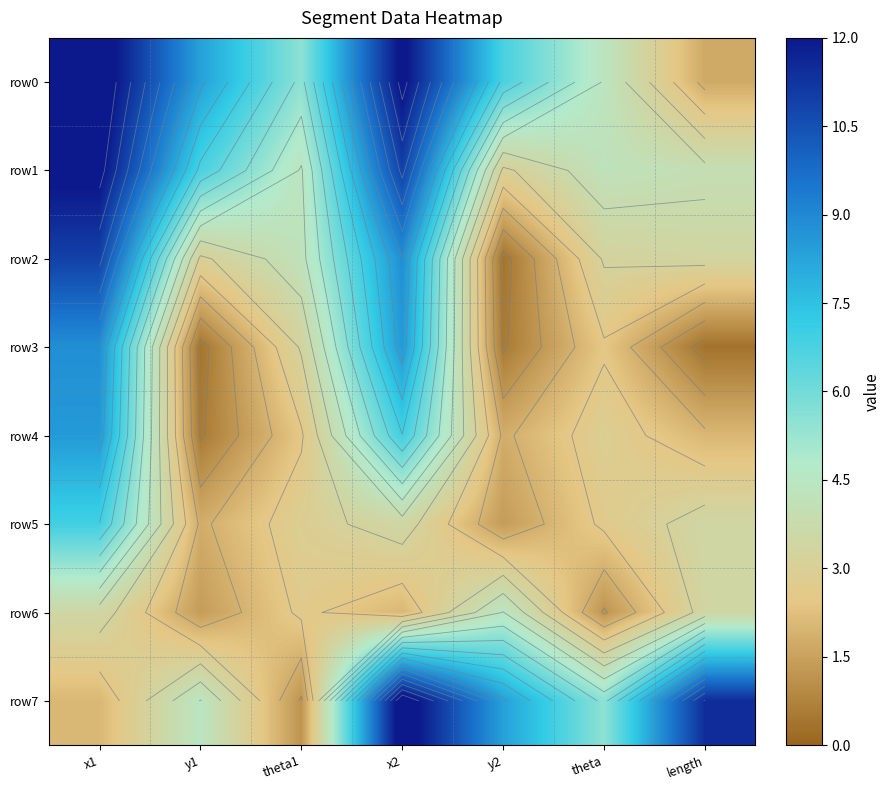

How many data points in row1 are above 4?

5